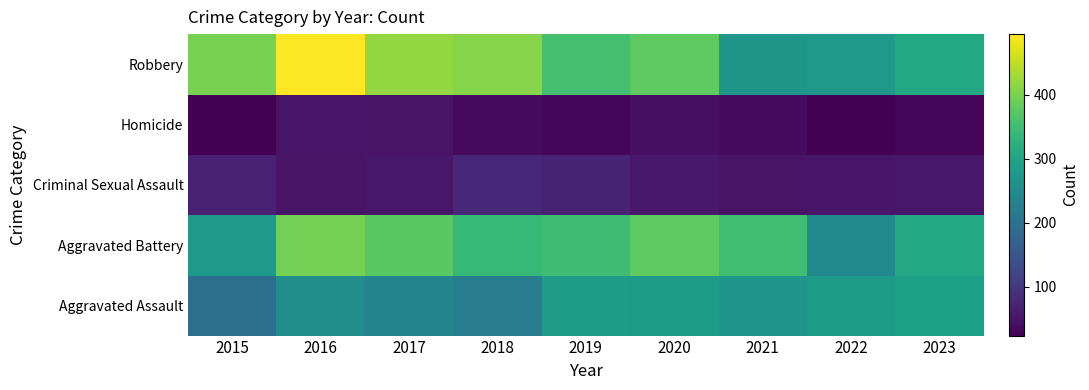

Rank the series by their maximum value, from lowest to highest.

Homicide, Criminal Sexual Assault, Aggravated Assault, Aggravated Battery, Robbery